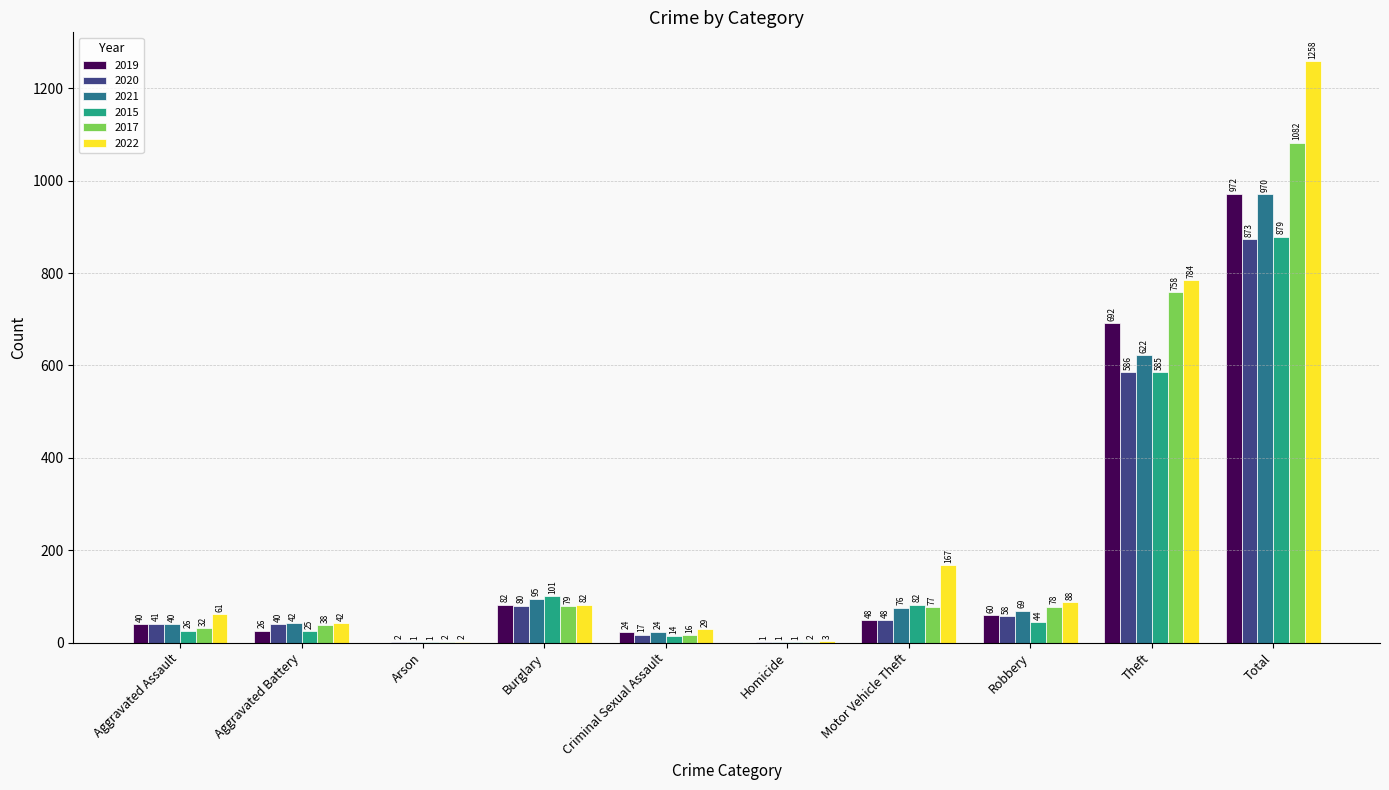

Reading left to right, transcribe all the data shown in this chart.

2019: Aggravated Assault=40	Aggravated Battery=26	Arson=0	Burglary=82	Criminal Sexual Assault=24	Homicide=0	Motor Vehicle Theft=48	Robbery=60	Theft=692	Total=972
2020: Aggravated Assault=41	Aggravated Battery=40	Arson=2	Burglary=80	Criminal Sexual Assault=17	Homicide=1	Motor Vehicle Theft=48	Robbery=58	Theft=586	Total=873
2021: Aggravated Assault=40	Aggravated Battery=42	Arson=1	Burglary=95	Criminal Sexual Assault=24	Homicide=1	Motor Vehicle Theft=76	Robbery=69	Theft=622	Total=970
2015: Aggravated Assault=26	Aggravated Battery=25	Arson=1	Burglary=101	Criminal Sexual Assault=14	Homicide=1	Motor Vehicle Theft=82	Robbery=44	Theft=585	Total=879
2017: Aggravated Assault=32	Aggravated Battery=38	Arson=2	Burglary=79	Criminal Sexual Assault=16	Homicide=2	Motor Vehicle Theft=77	Robbery=78	Theft=758	Total=1082
2022: Aggravated Assault=61	Aggravated Battery=42	Arson=2	Burglary=82	Criminal Sexual Assault=29	Homicide=3	Motor Vehicle Theft=167	Robbery=88	Theft=784	Total=1258